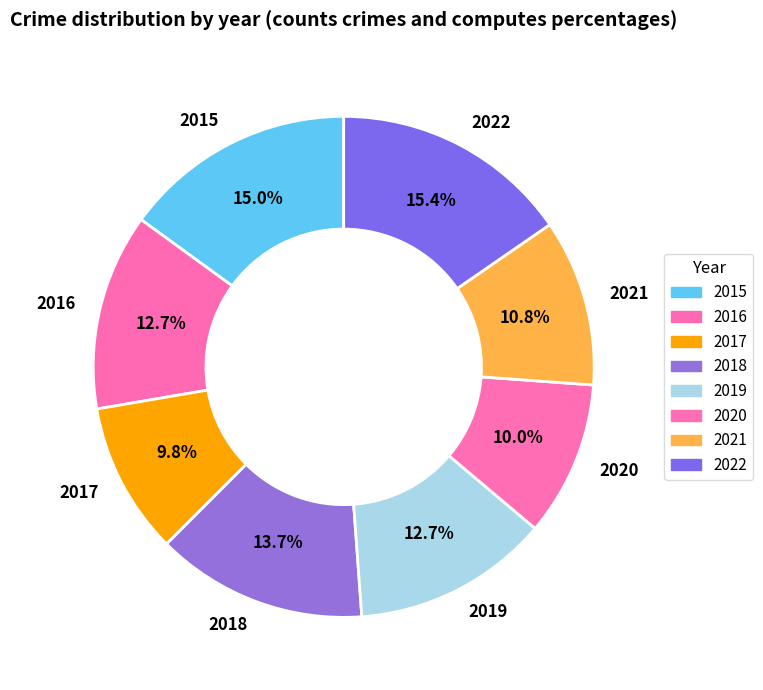

The 2016 slice represents 13% of the pie. True or false?

True